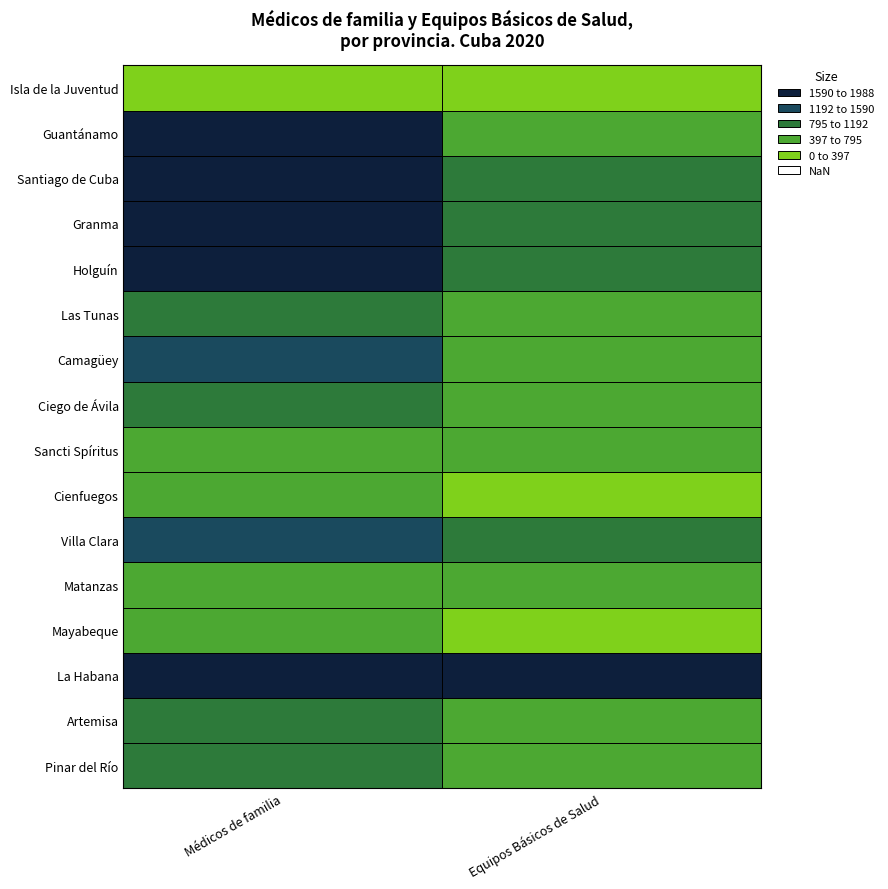

Which series has the widest spread of values?

Médicos de familia